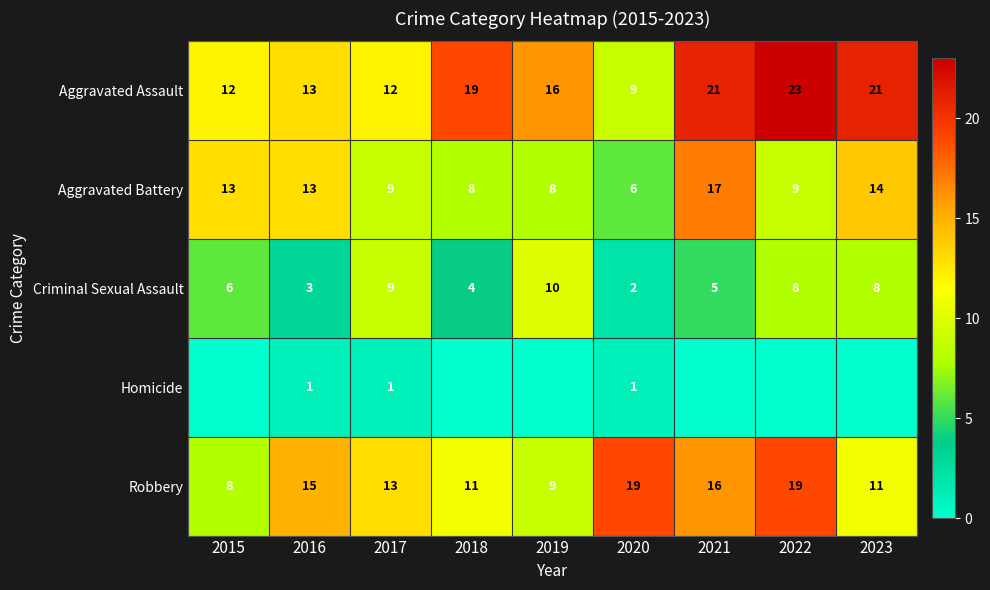

The Aggravated Assault series shows 12 at 2015. True or false?

True